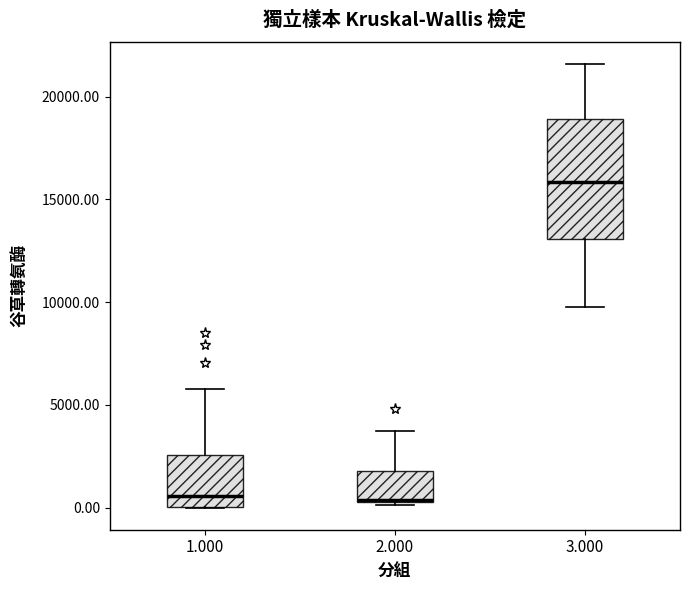

Reading left to right, transcribe this box plot: for each box, give where its median line is, the range the box spans, and where its two whiskers end, as read against the y-axis. The values are not printed on the chart, so give them approximately, as read against the axis.

1.000: median 500, box 0 to 2500, whiskers 0 to 6000
2.000: median 500, box 500 to 2000, whiskers 0 to 3500
3.000: median 16000, box 13000 to 19000, whiskers 9500 to 21500